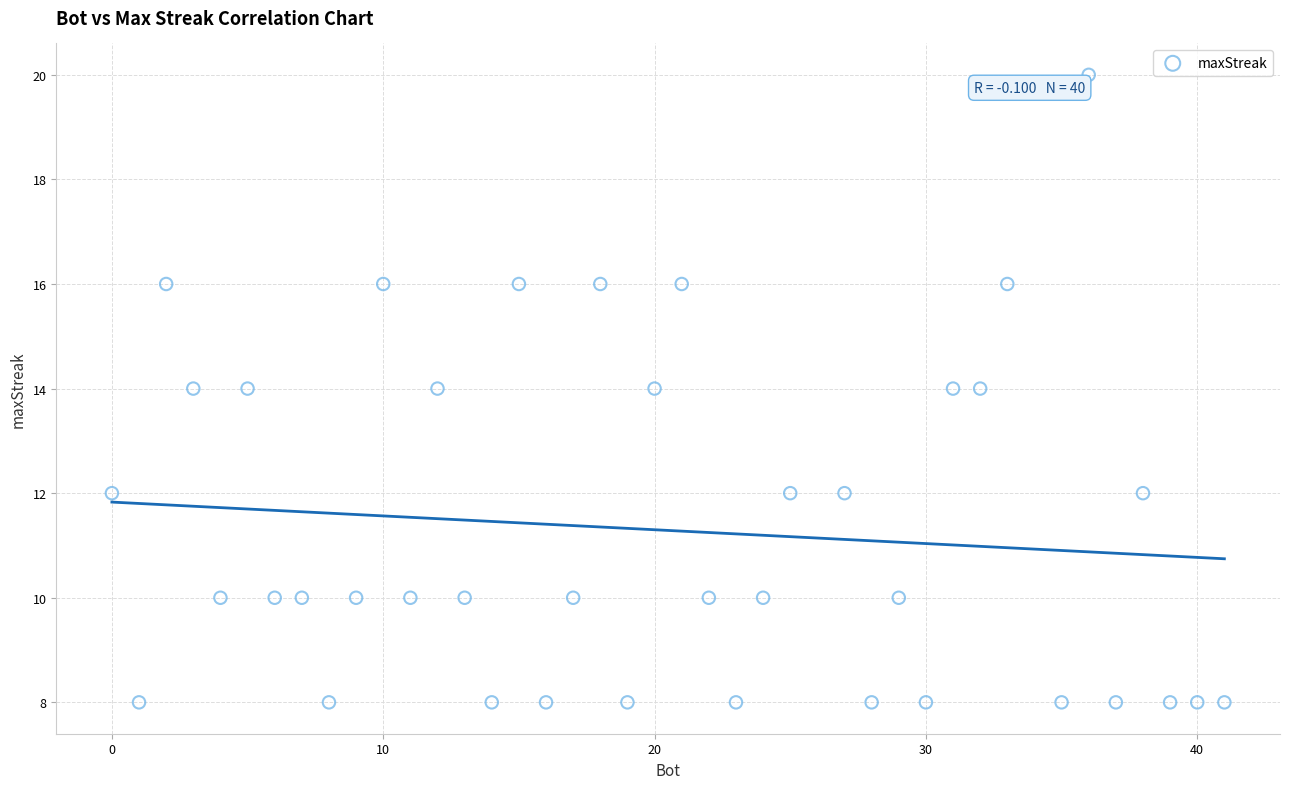

What is the range of X values (max minus min)?

41